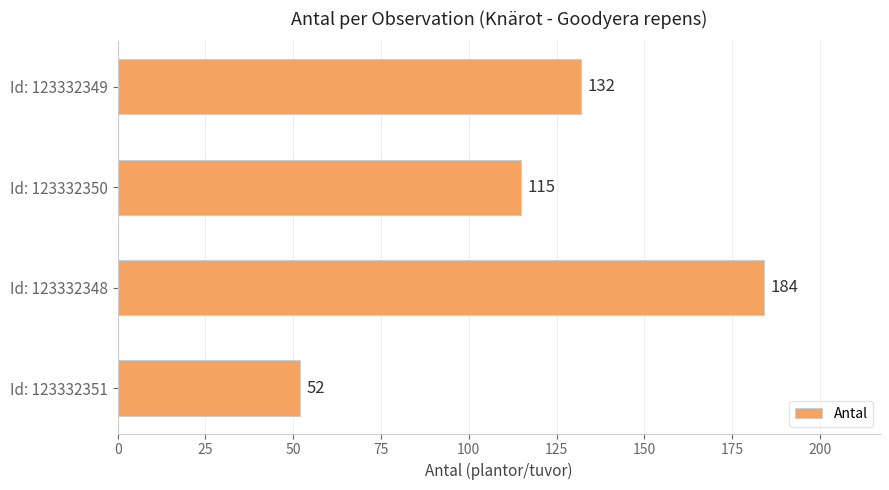

List the labels in order of value, largest first.

Id: 123332348, Id: 123332349, Id: 123332350, Id: 123332351